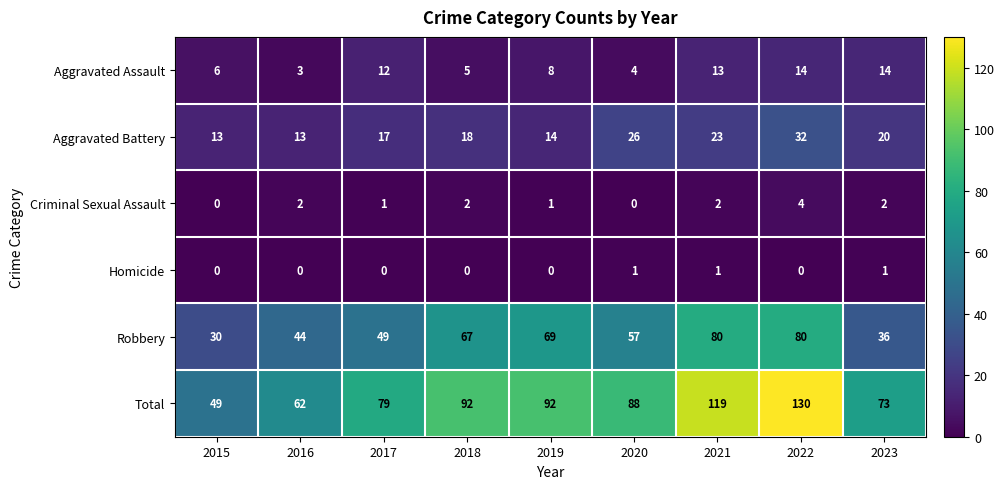

What is the total value across all series at 2018?

184